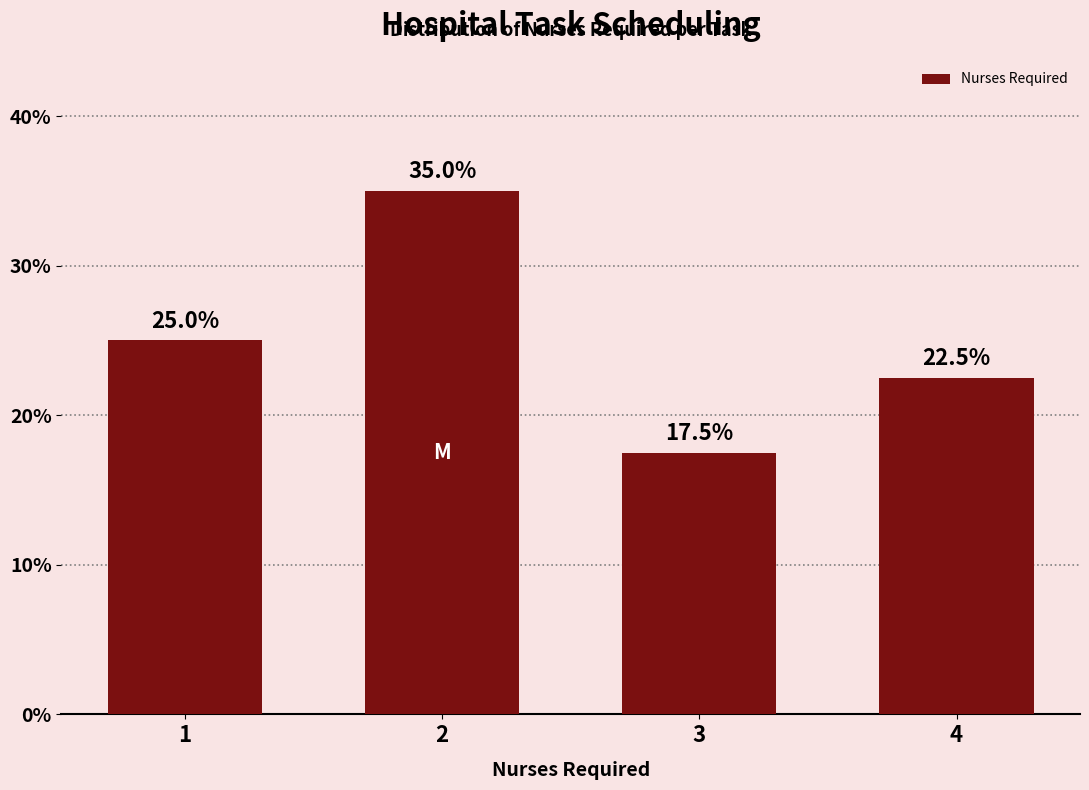

Reading left to right, list all the values displayed in this chart.

25.0	35.0	17.5	22.5